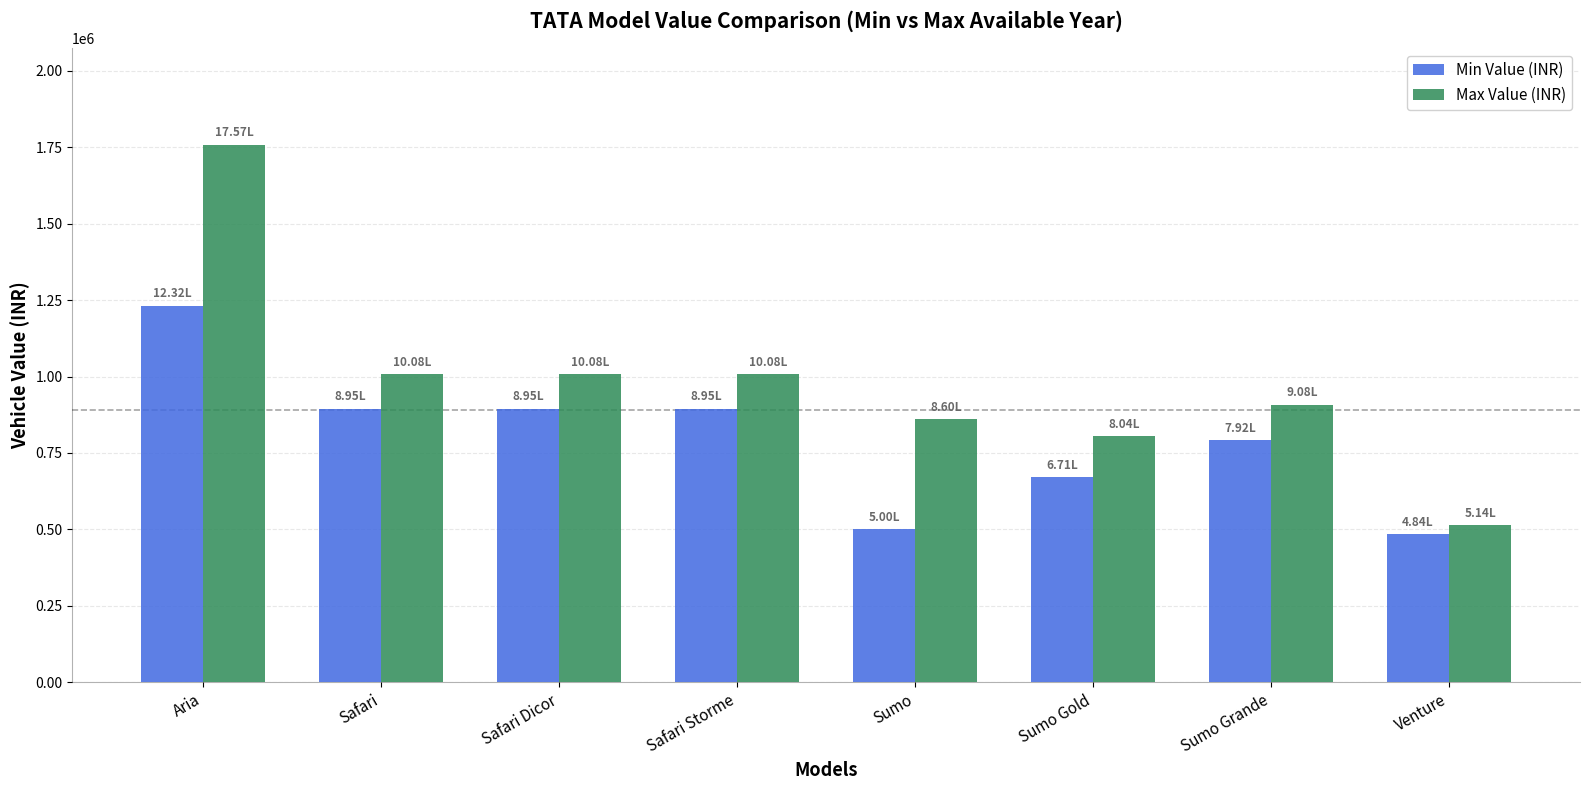

The Min Value (INR) series shows 543160 at Sumo Grande. True or false?

False